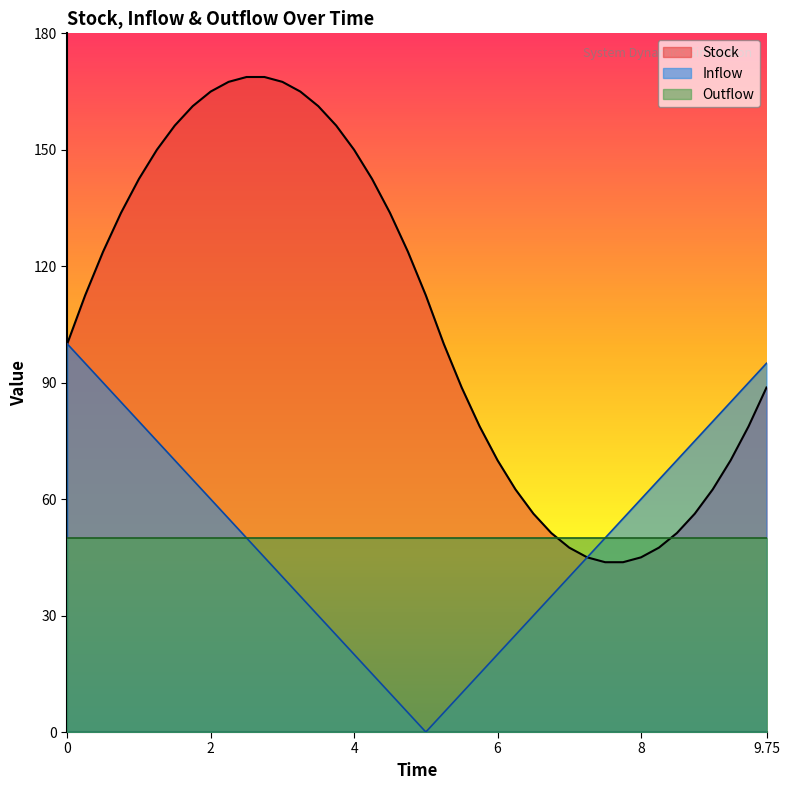

What is the highest value of the Stock series?

168.8